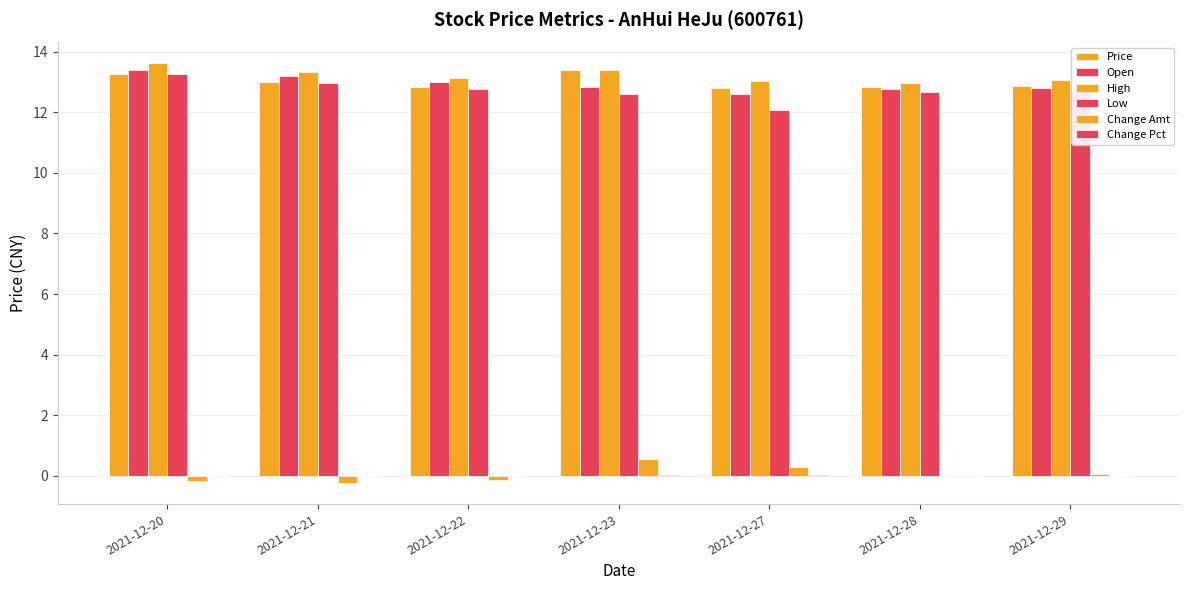

Is the value of Change Amt at 2021-12-23 greater than the value of Price at 2021-12-29?

No